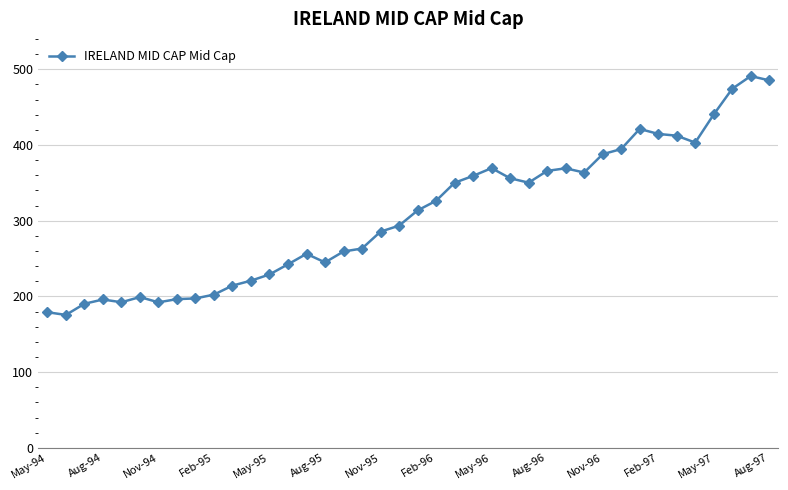

What is the maximum value shown in the chart?

491.1